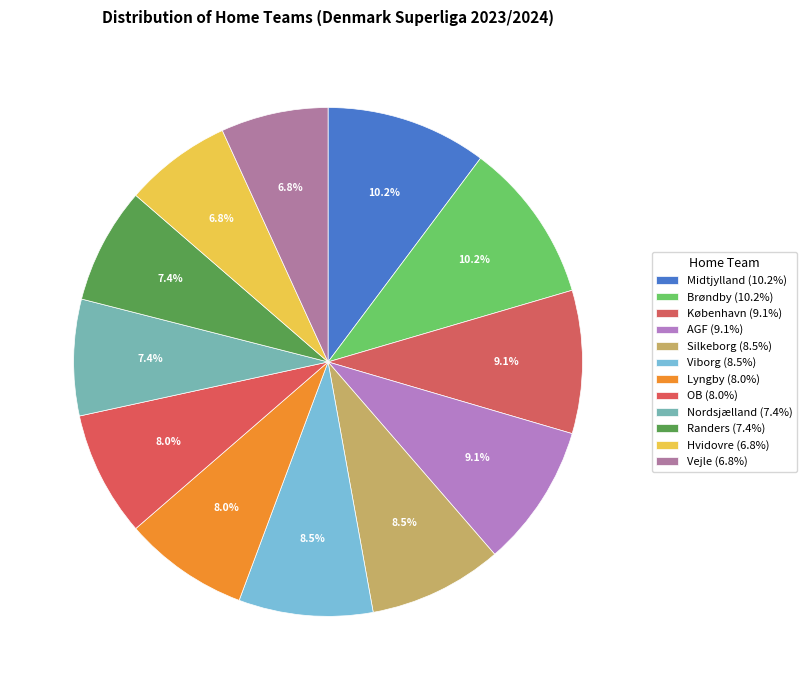

How many segments does this pie chart have?

12